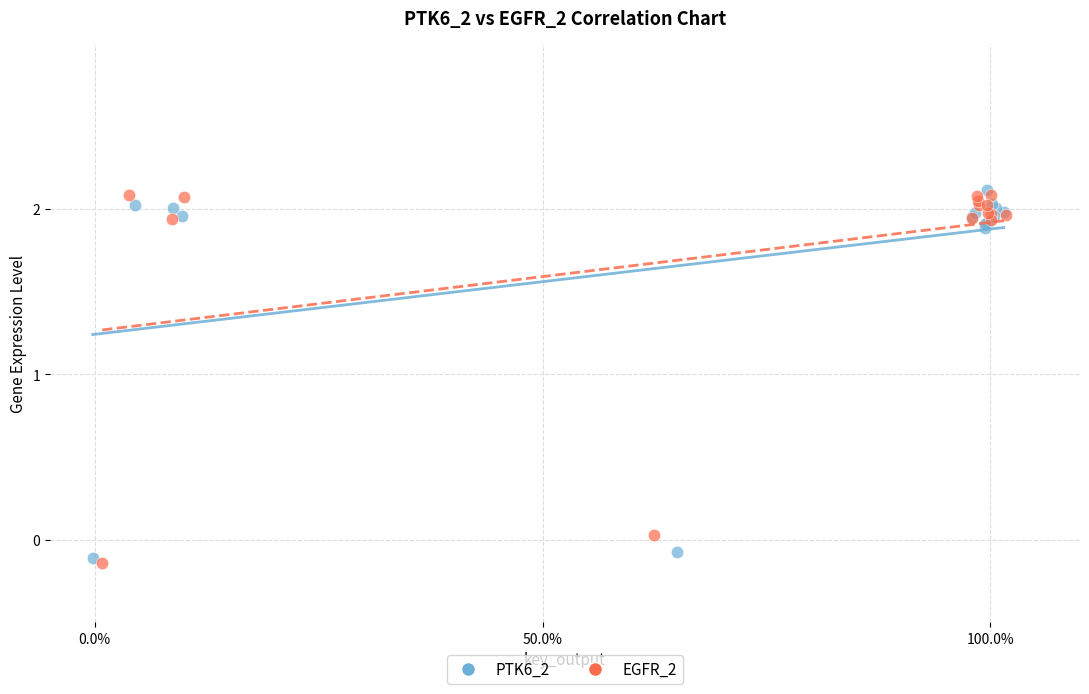

Which series reaches the maximum Y coordinate?

PTK6_2